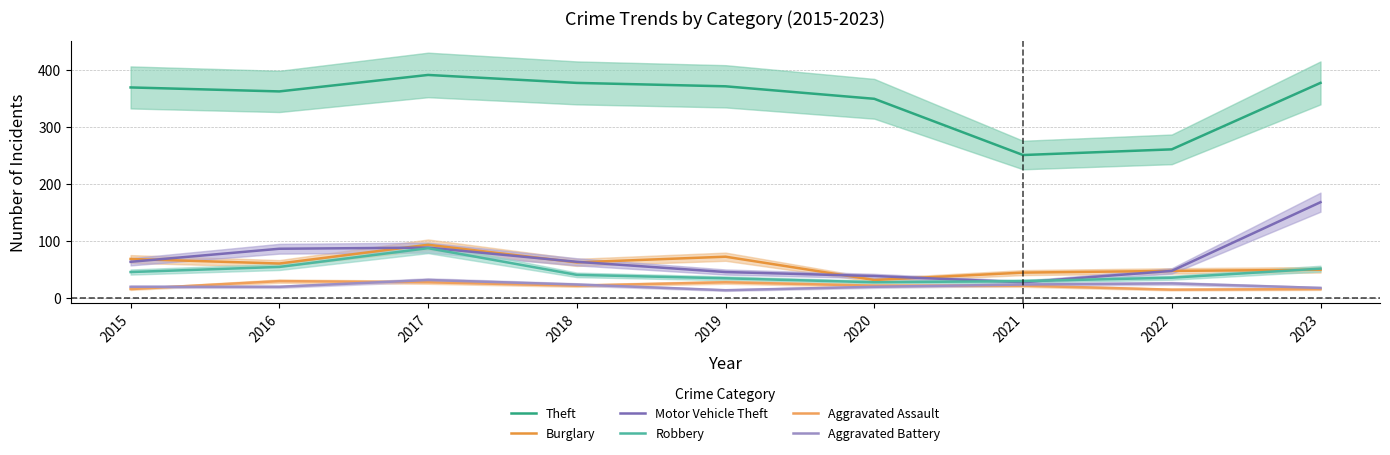

Reading left to right, transcribe all the data shown in this chart.

Theft: 370	363	392	378	372	350	251	261	378
Burglary: 68	60	93	62	72	31	44	47	49
Motor Vehicle Theft: 63	86	88	63	45	38	27	47	168
Robbery: 45	54	87	40	34	27	29	35	51
Aggravated Assault: 15	29	27	21	27	21	21	14	15
Aggravated Battery: 19	19	31	23	13	19	23	25	17